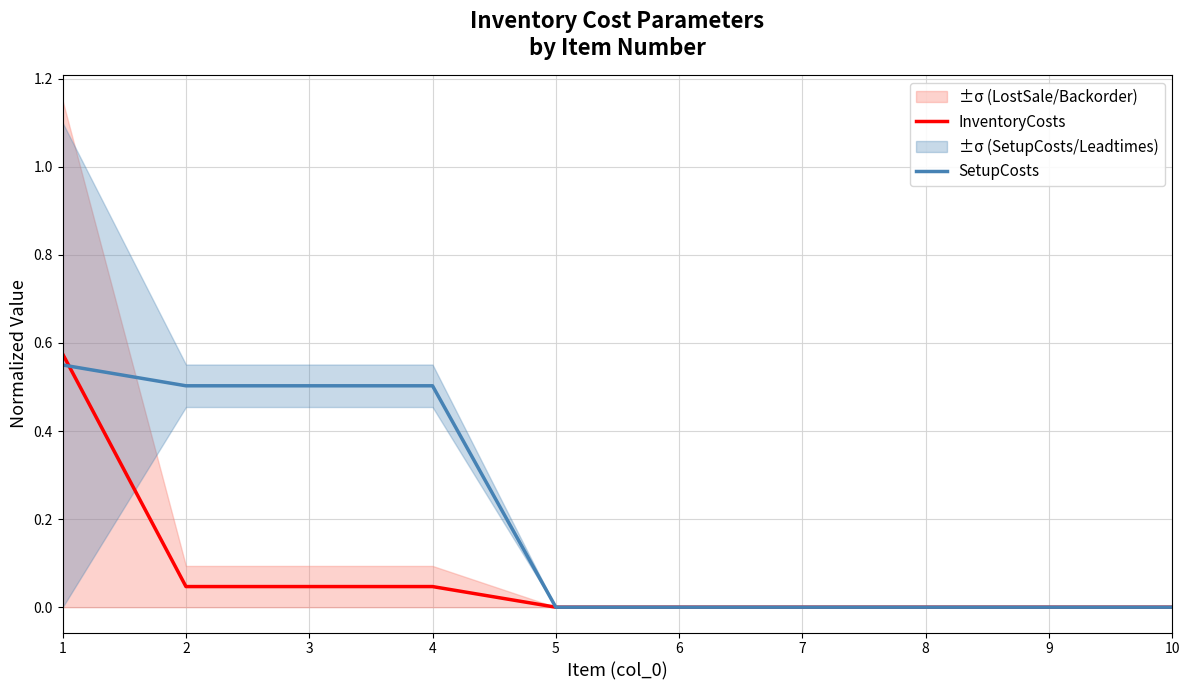

How many lines are shown in the chart?

2